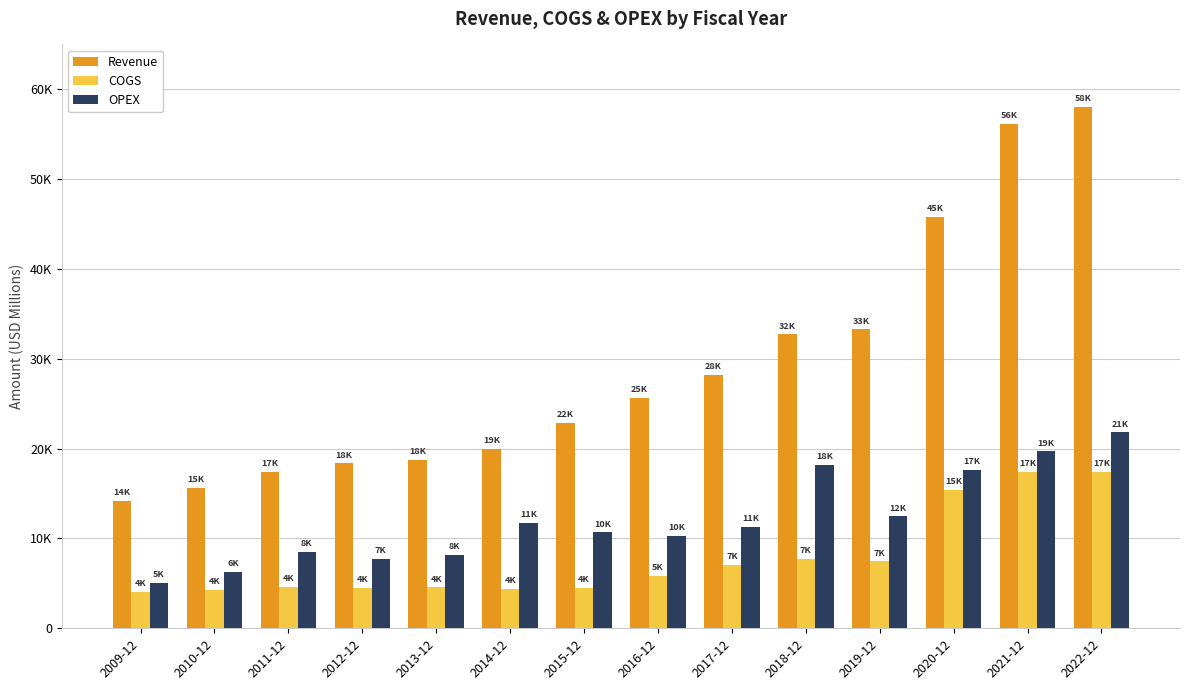

Are the bars grouped side by side (vs. stacked)?

Yes